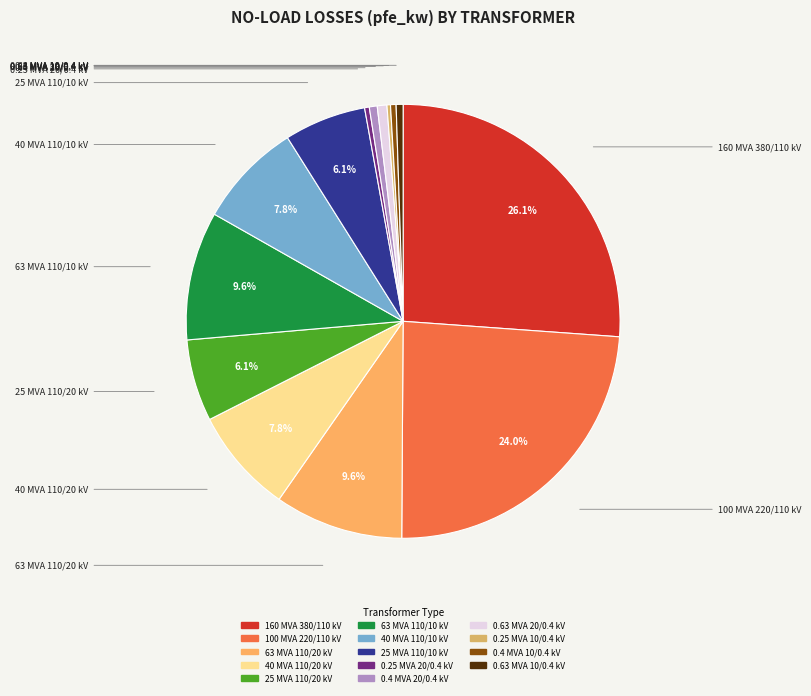

To the nearest percent, what is the average slice percentage?

7%